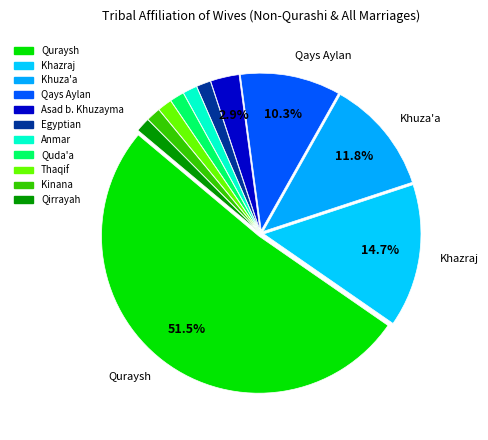

Count the number of slices in the pie.

11